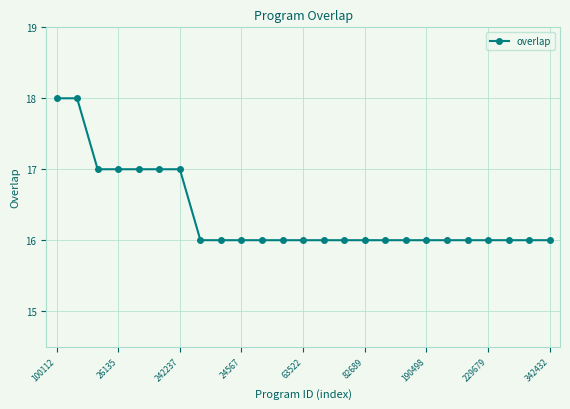

What is the value of the 11th point from the left?

16